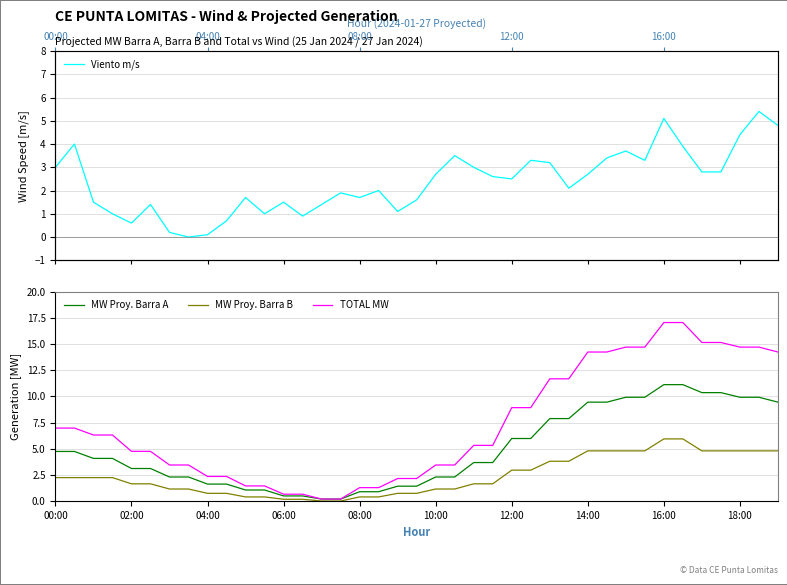

How many lines are shown in the chart?

4